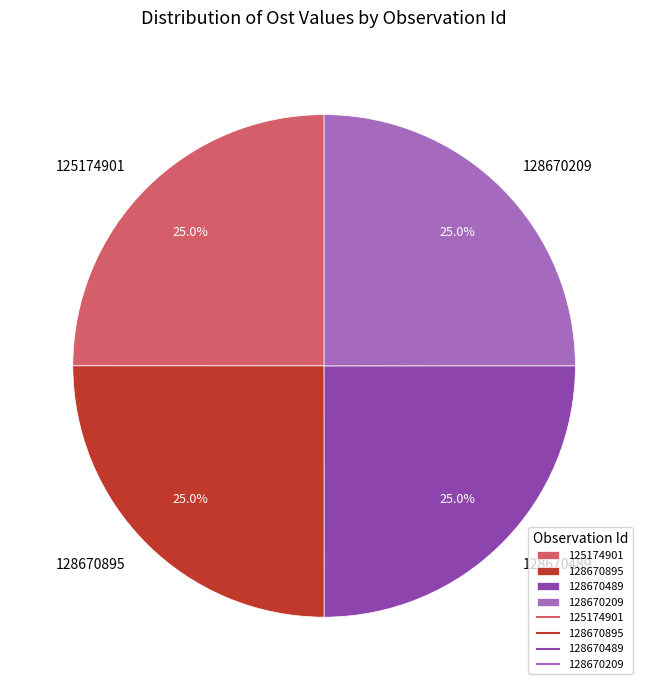

What portion of the pie excludes 128670895?

75.0%